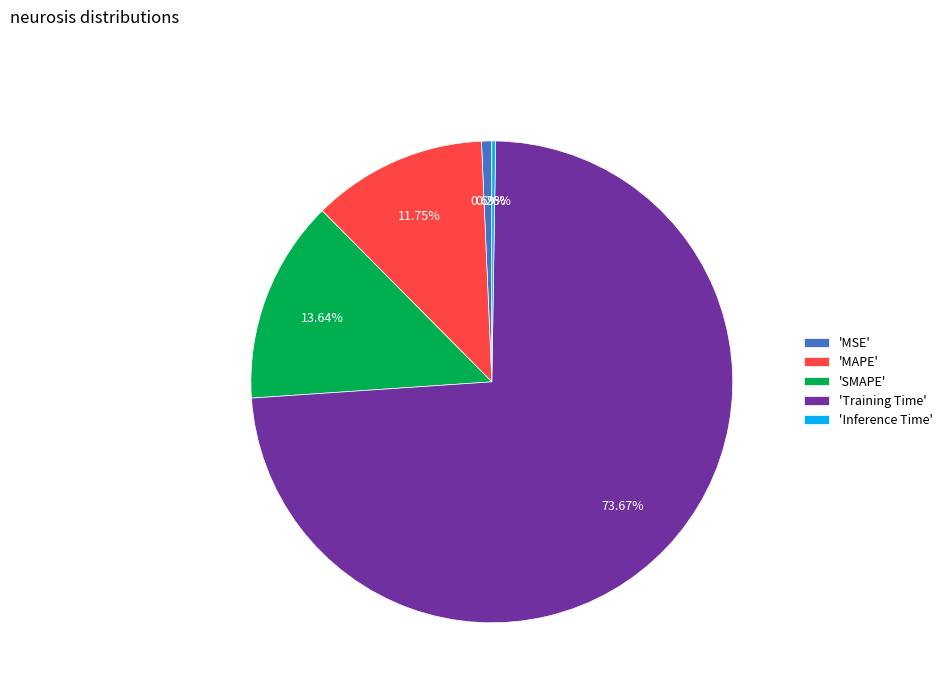

Is the sum of 'SMAPE' and 'MAPE' greater than half?

No